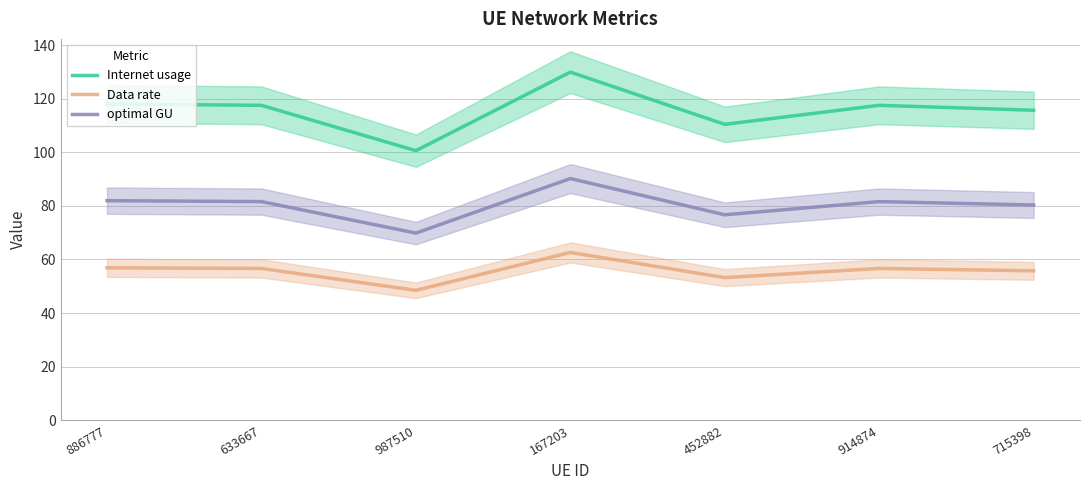

Is it true that Internet usage equals 115.7 at 715398?

True